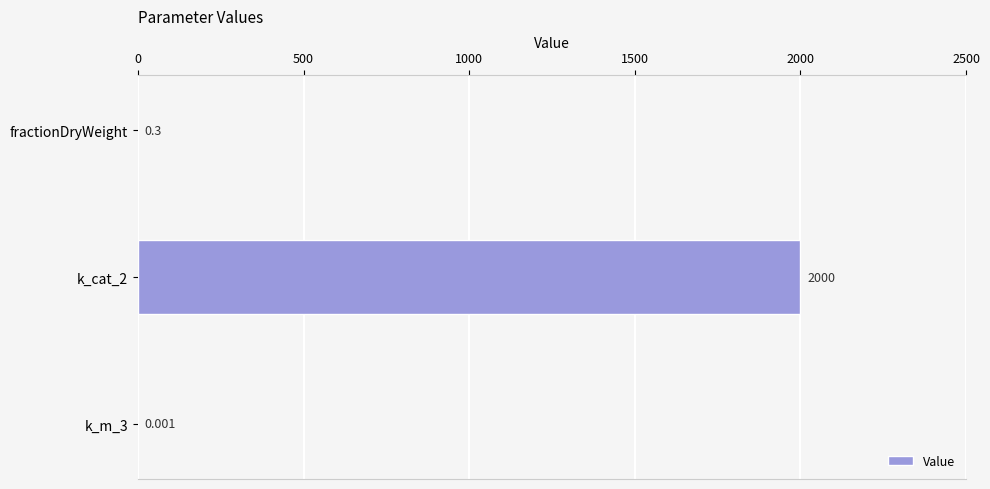

How many series are shown in this chart?

1